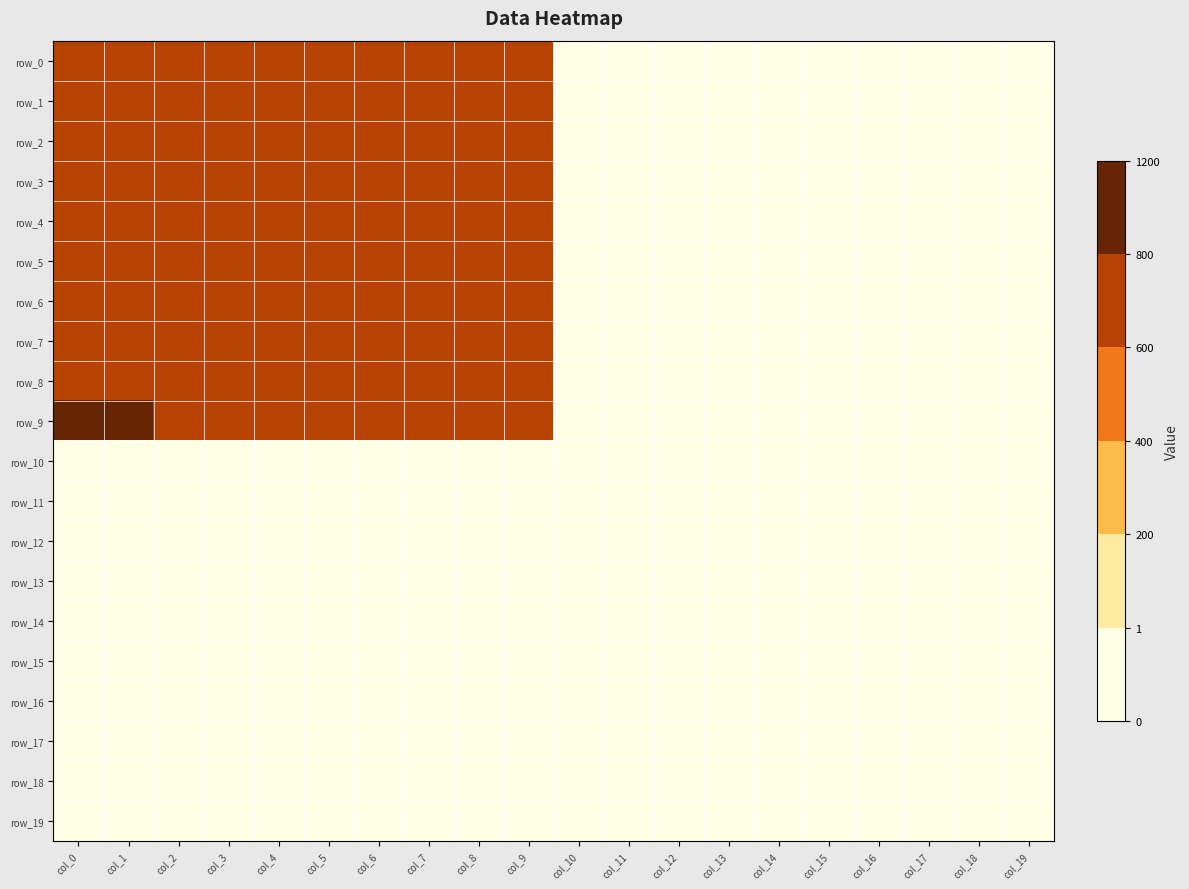

Rank the series at col_9 from lowest to highest value.

row_10, row_11, row_12, row_13, row_14, row_15, row_16, row_17, row_18, row_19, row_0, row_1, row_2, row_3, row_4, row_5, row_6, row_7, row_8, row_9